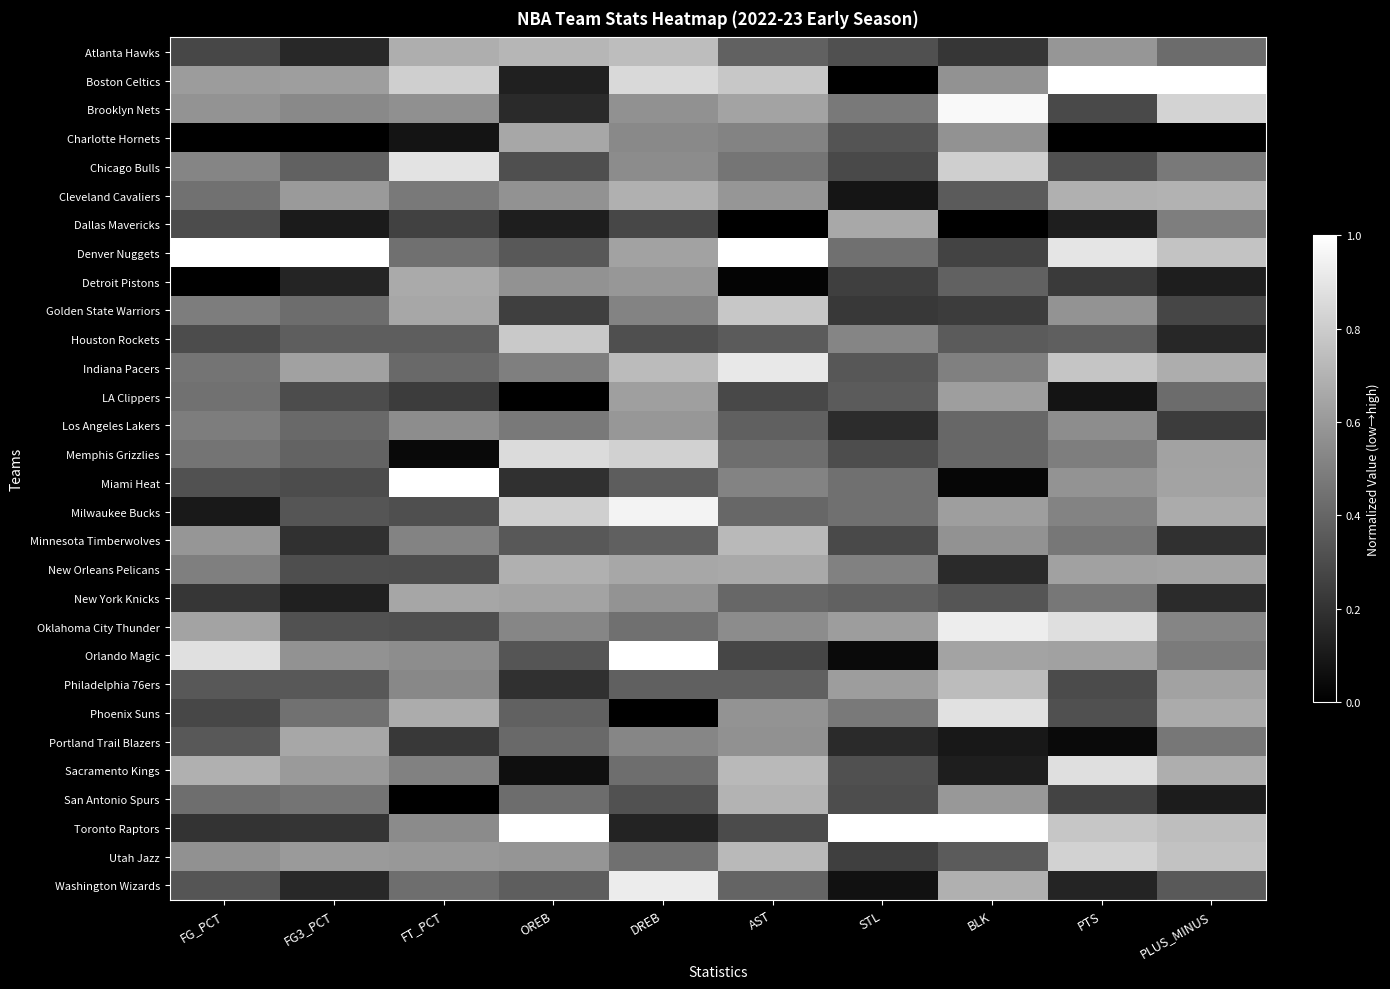

At how many categories does at least one series exceed 0?

10